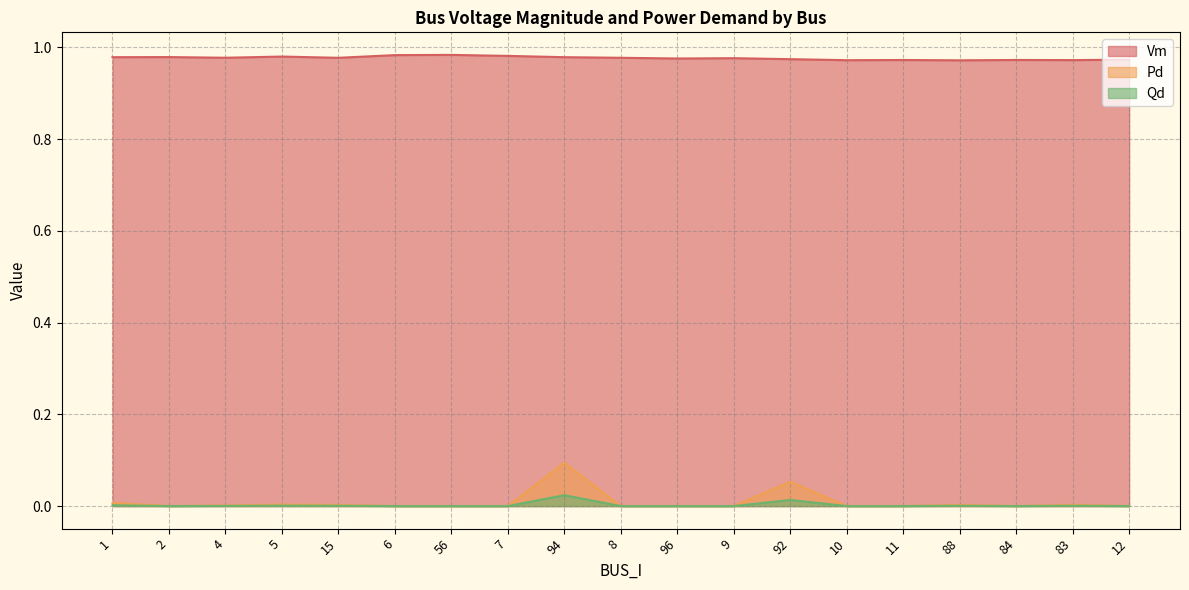

How many data points does each series have?

19